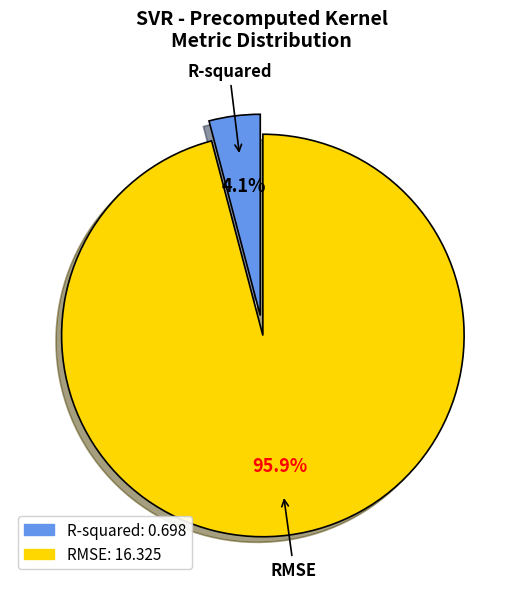

To the nearest percent, what percentage of the pie is RMSE?

96%